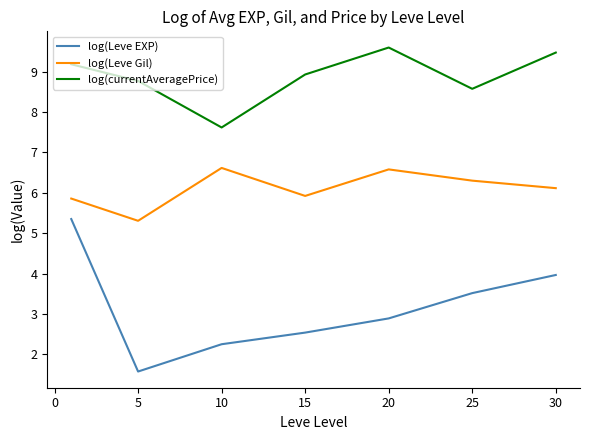

True or false: log(Leve EXP) and log(currentAveragePrice) intersect in this chart.

False